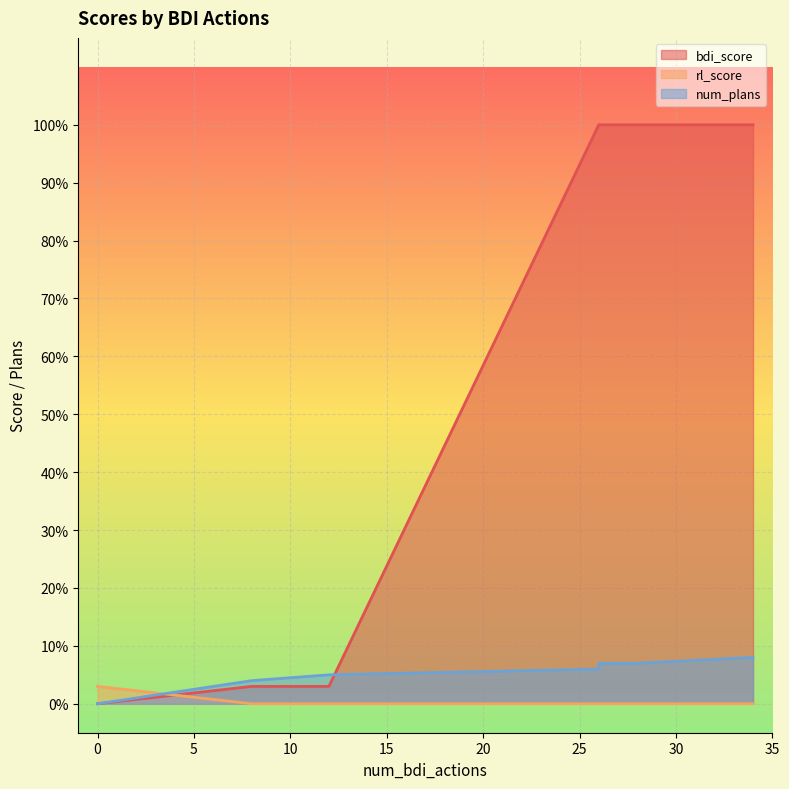

How many positive values does the num_plans series have?

8